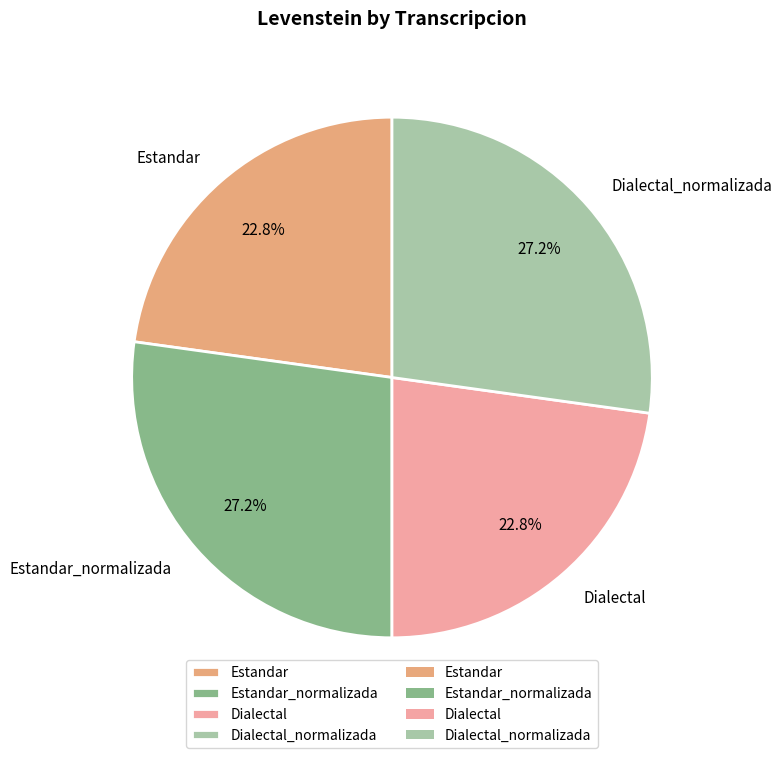

Does Estandar_normalizada represent more than half of the total?

No